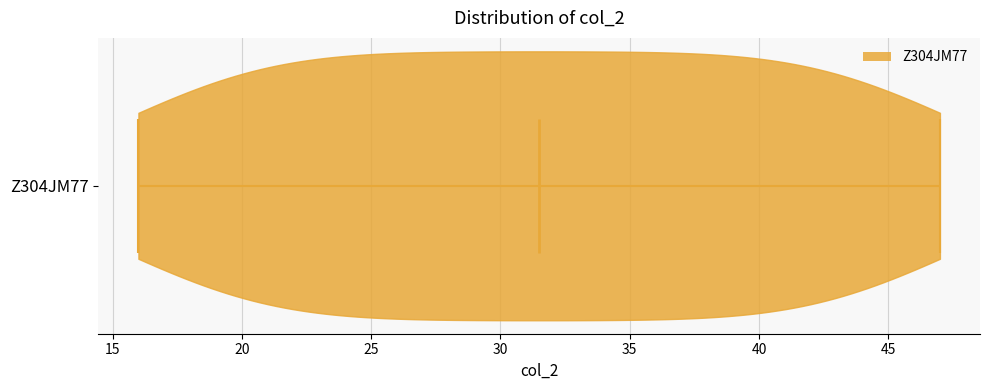

Read this violin plot against the x-axis: where its median line is, and the lowest and highest points the violin reaches. The values are not printed on the chart, so give them approximately, as read against the axis.

median line 31.5, lowest point 16.0, highest point 47.0